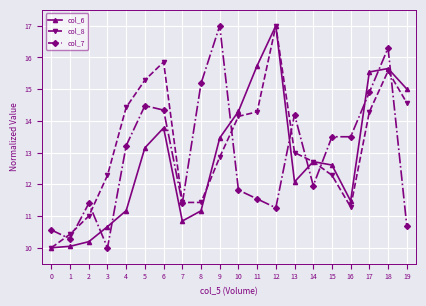

How many intersections are there between col_7 and col_8?

9